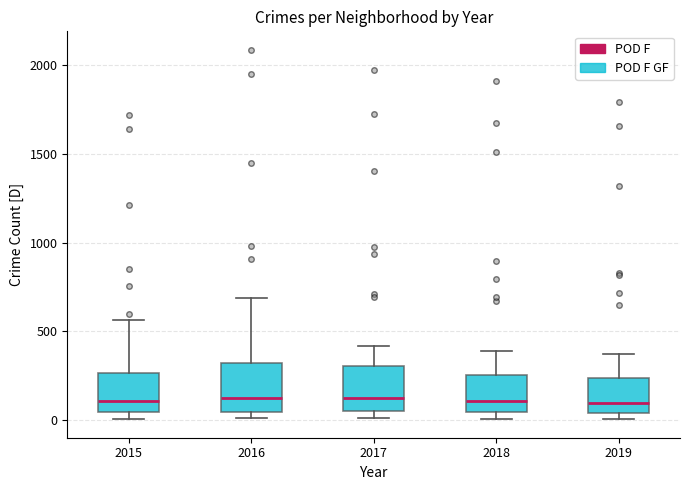

Where does the median line of the box at x = 2015 sit on the y-axis? The values are not printed on the chart, so give them approximately, as read against the axis.

100